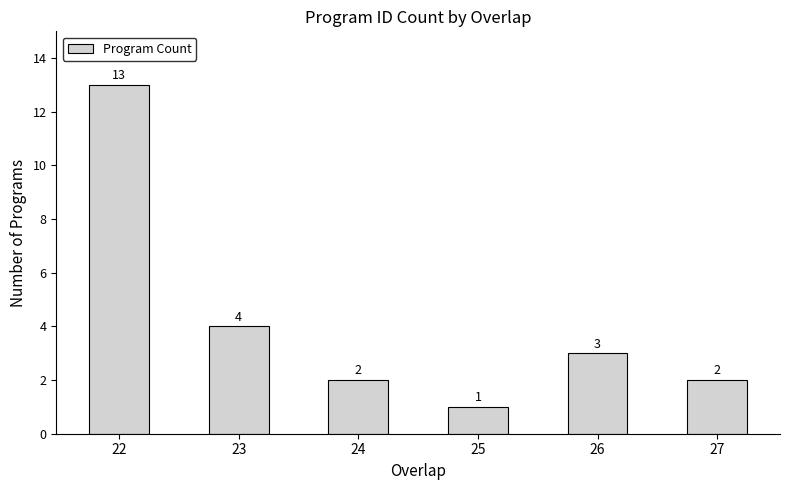

Which label corresponds to the smallest value in the chart?

25